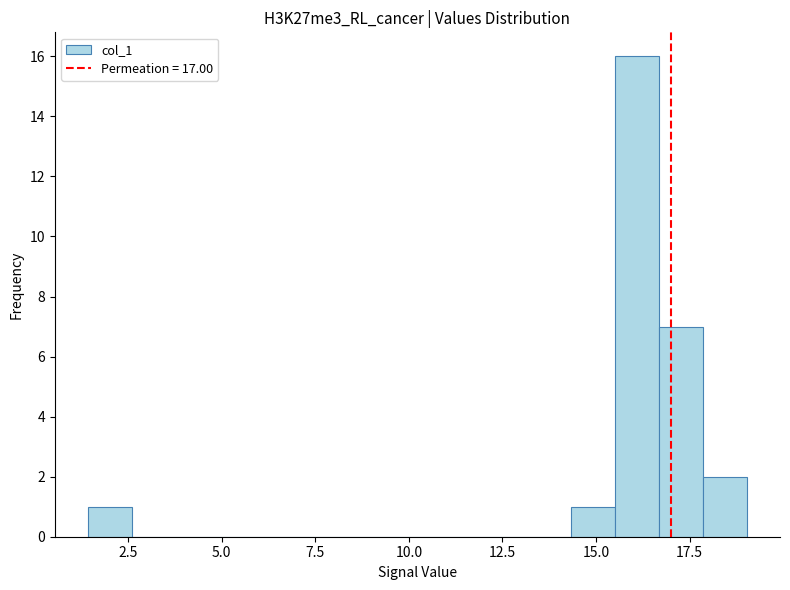

Around what value on the x-axis is the tallest bar? Give the approximate position of its centre, as read against the axis.

16.0